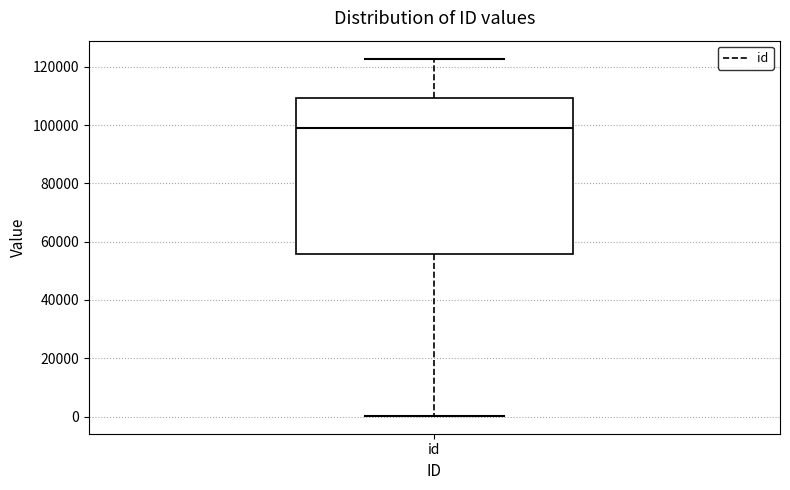

Where does the upper whisker of the box for id end on the y-axis? The values are not printed on the chart, so give them approximately, as read against the axis.

122000